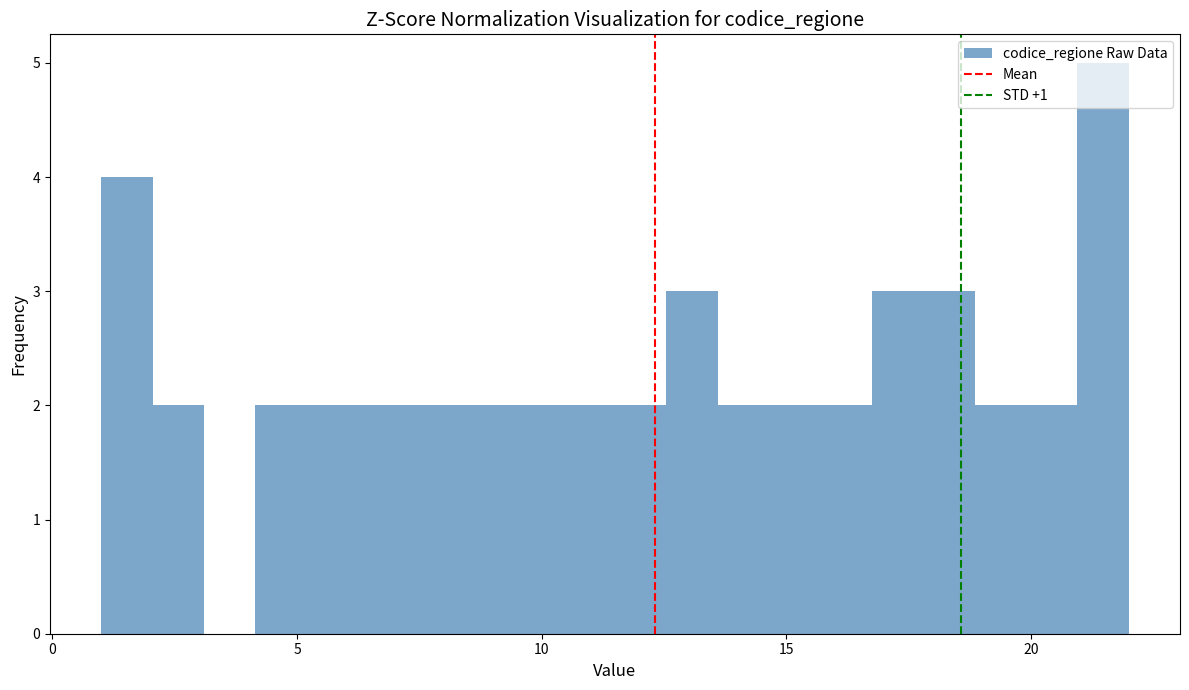

Read against the x-axis, roughly where is the centre of the tallest bar?

21.5